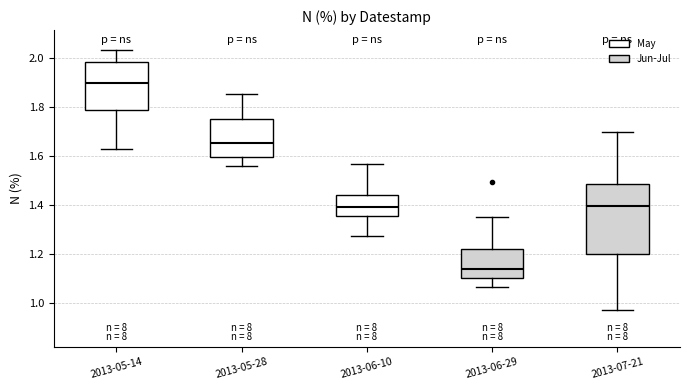

Which box is the tallest, from its lower edge to its upper edge?

2013-07-21